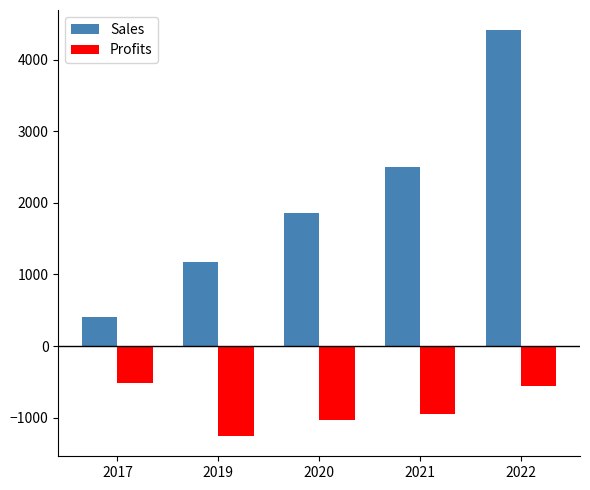

What is the average value of the Sales series?

2071.8